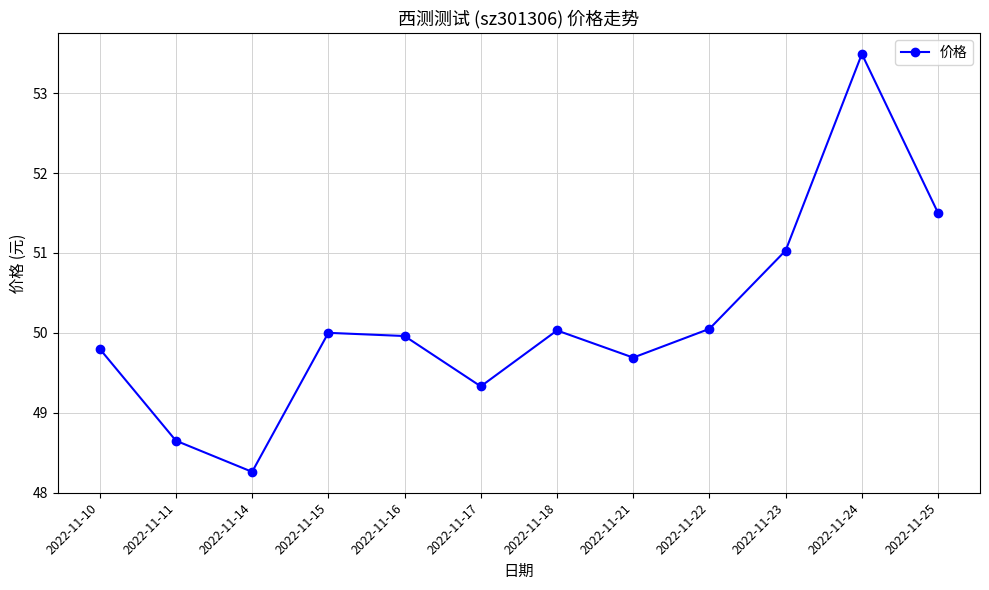

Where is the first local minimum?

2022-11-14